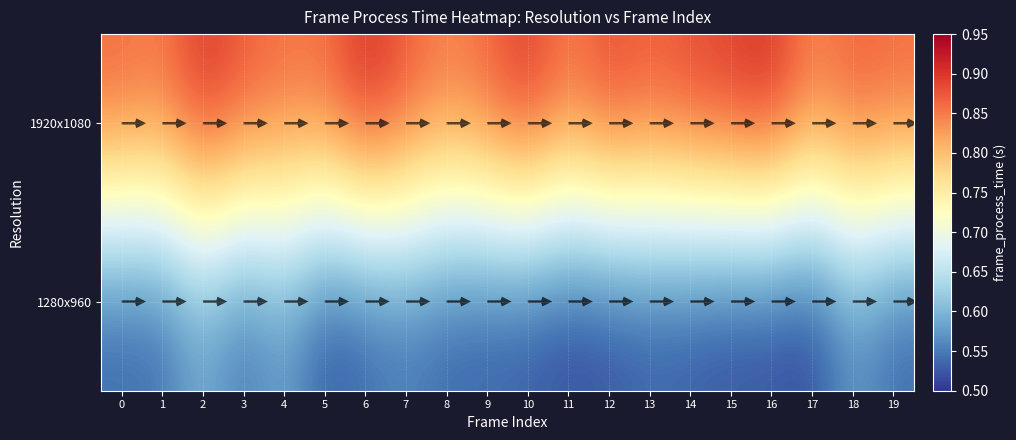

What is the sum of all 1920x1080 values?

17.6